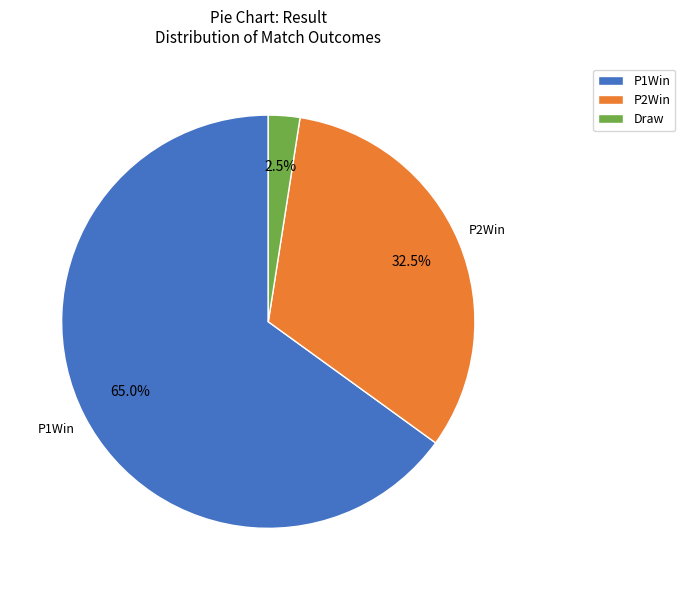

Does any single category account for the majority?

Yes